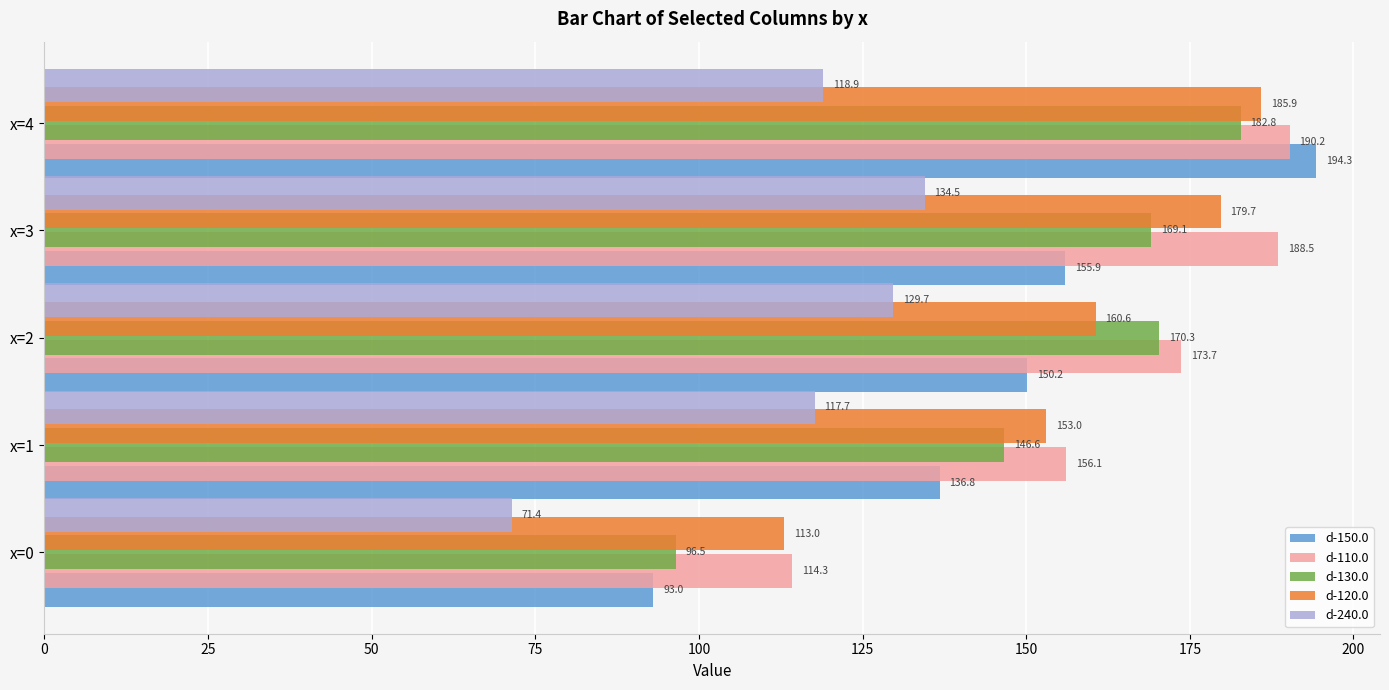

Rank the series by their maximum value, from highest to lowest.

d-150.0, d-110.0, d-120.0, d-130.0, d-240.0